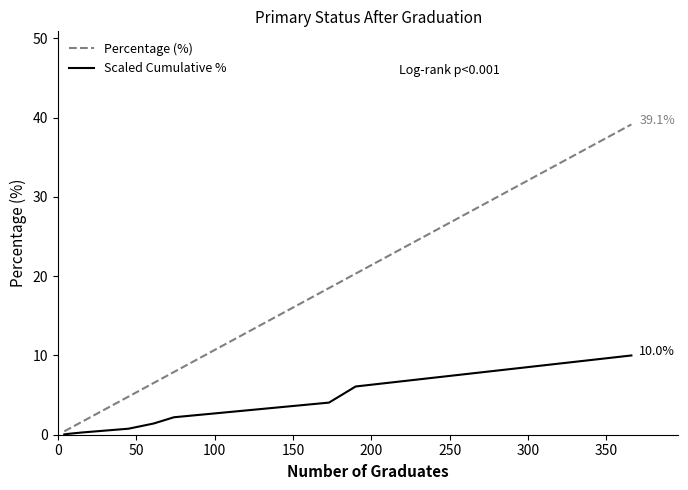

Which series has the widest spread of values?

Percentage (%)